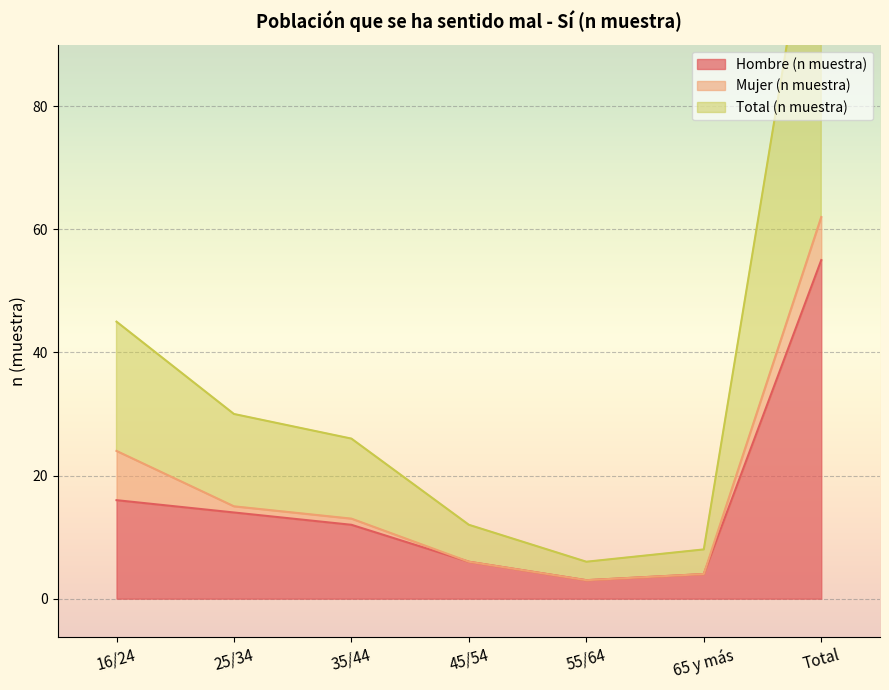

What is the label of the 7th point from the left?

Total